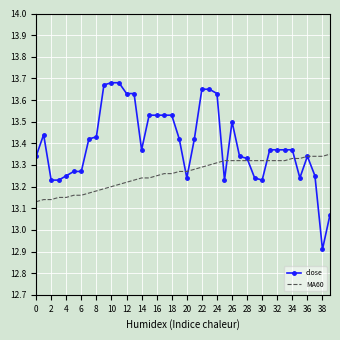

How many distinct data groups are displayed?

2